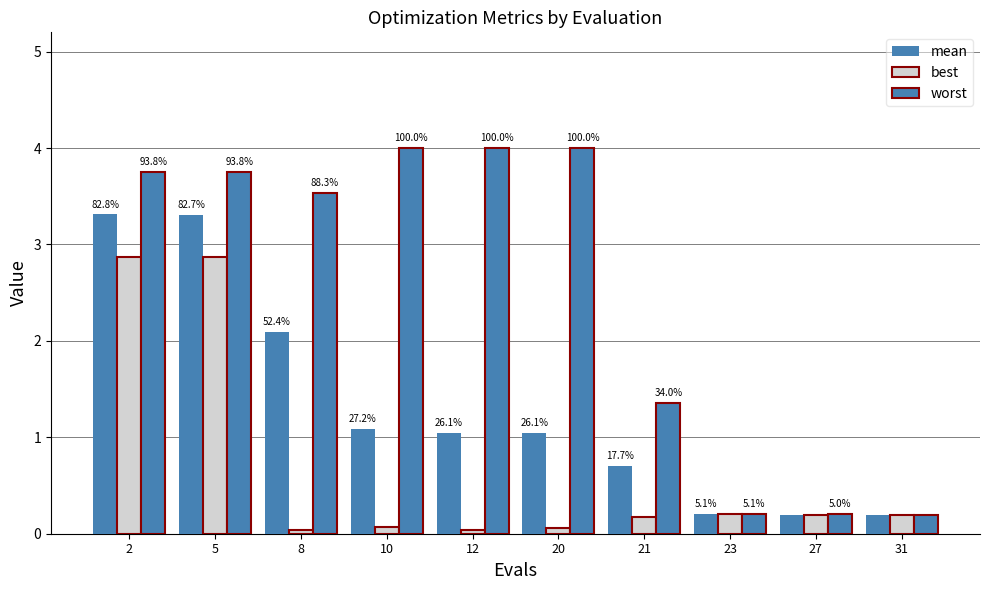

How many bars are there in each group?

3